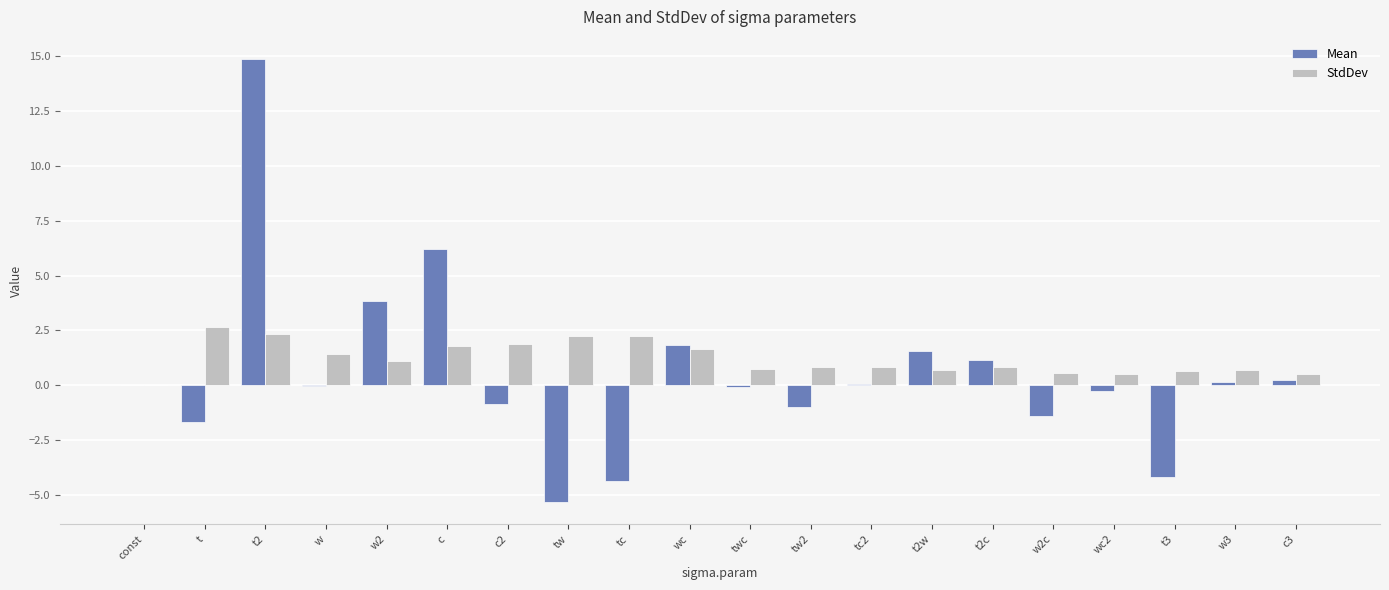

What is the greatest value displayed?

14.9